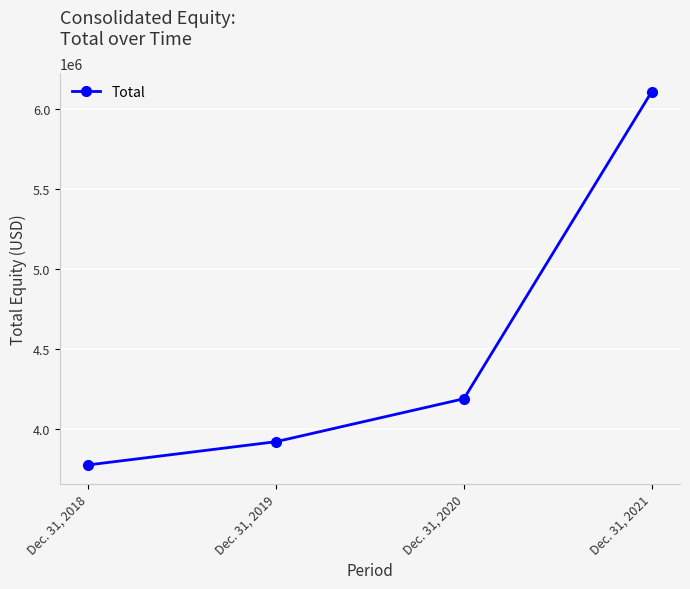

What is the difference between the maximum and second lowest values?

2187516